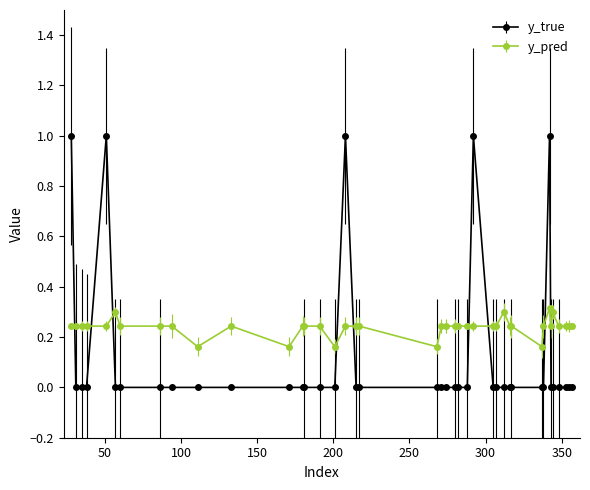

Is this an area chart (filled region under the line)?

No